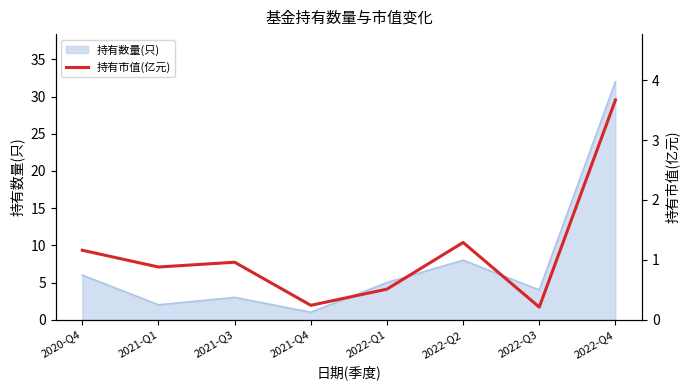

Does the chart display data point markers on the line(s)?

No